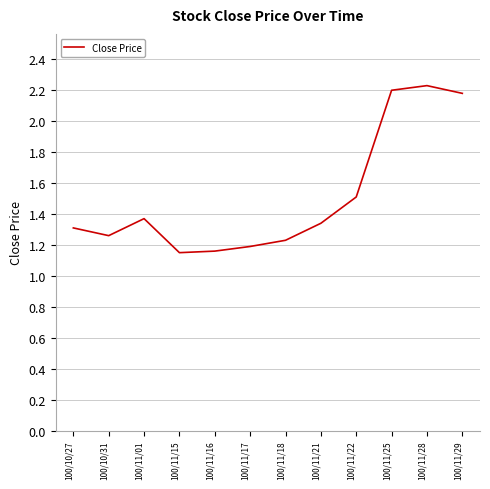

Is it true that the value at 100/11/22 is 1.5?

True